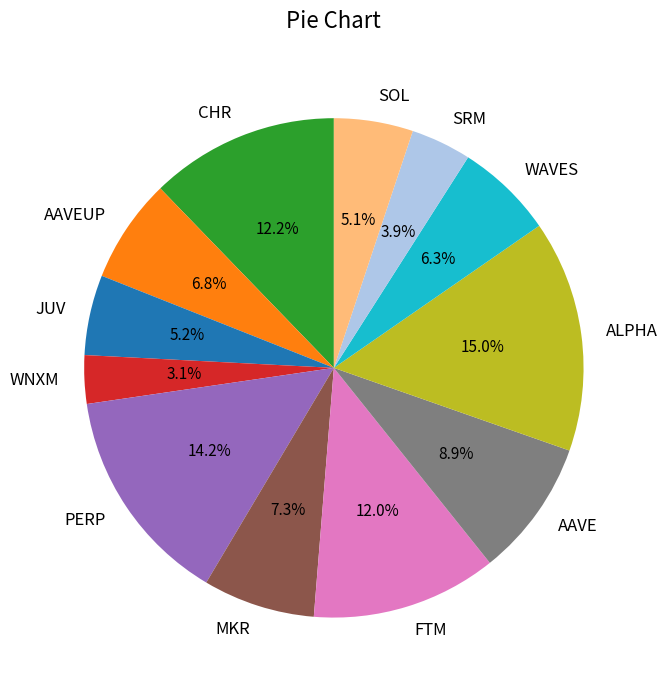

What percentage is NOT represented by WAVES?

93.7%